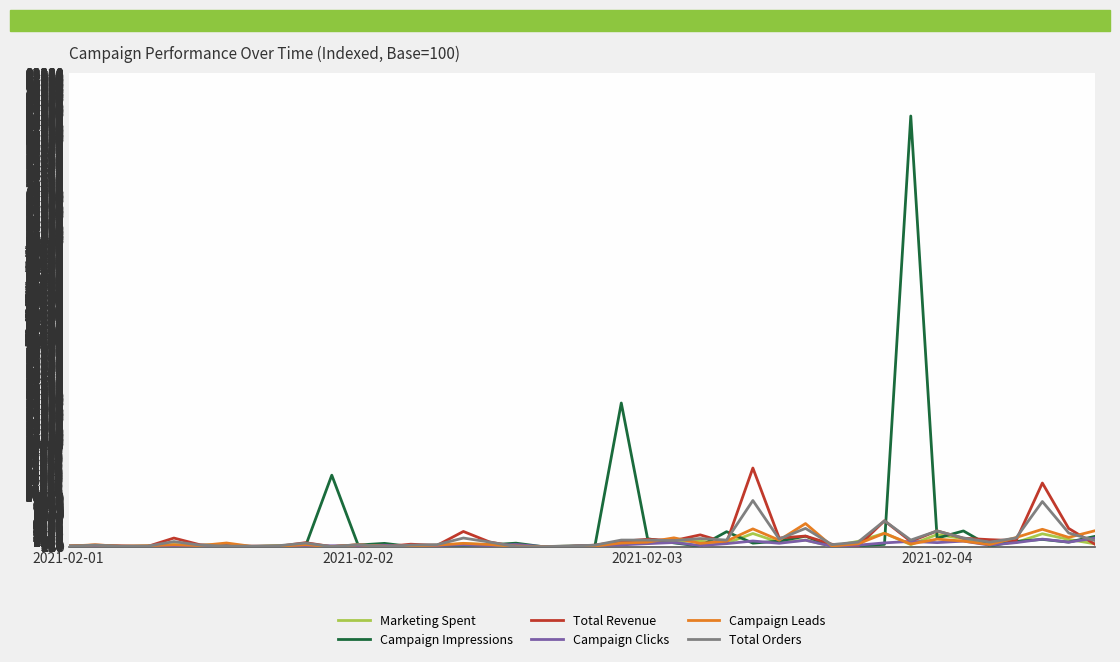

Which series has the widest spread of values?

Campaign Impressions